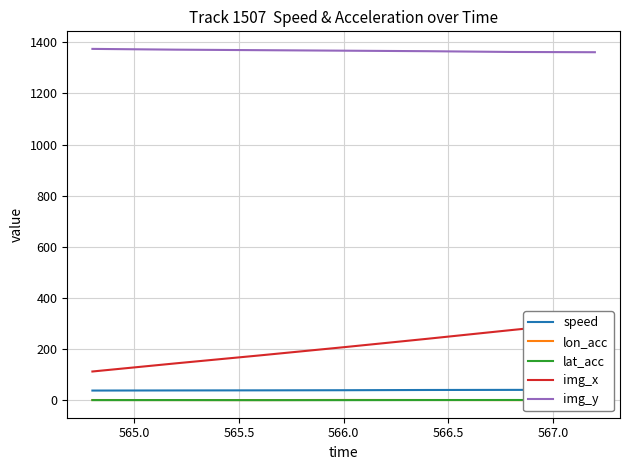

True or false: img_y and lat_acc cross at least once.

False